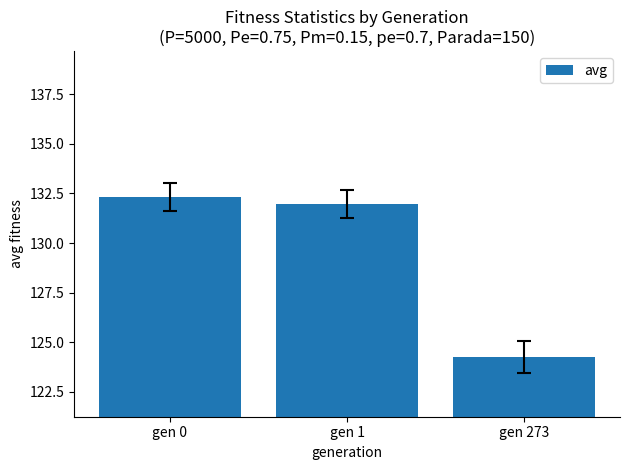

Is it true that the value at gen 1 is 68.6?

False